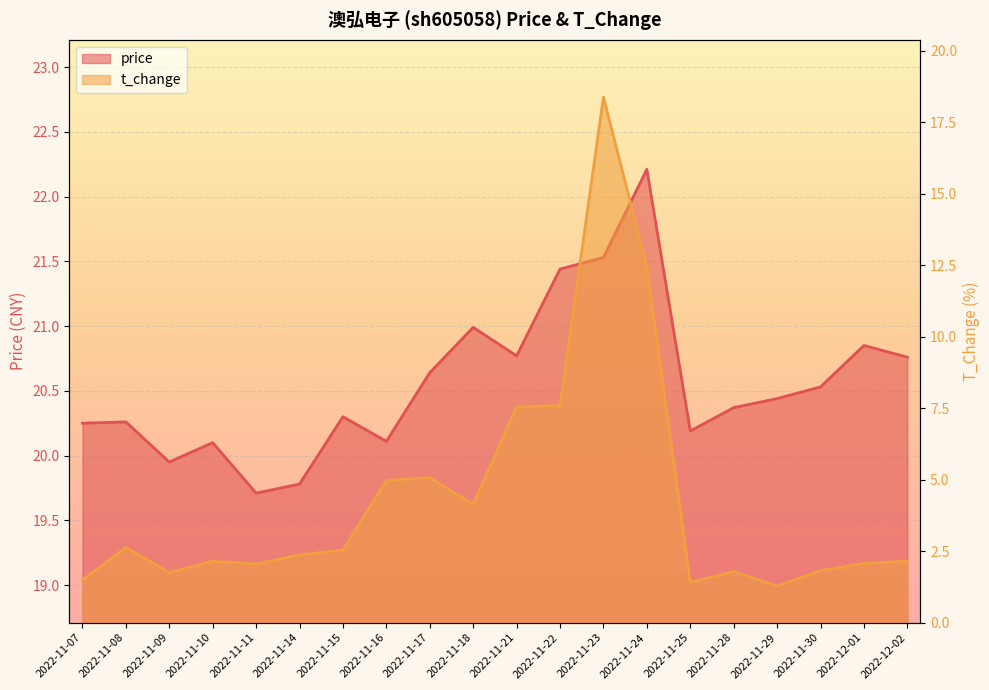

How many interior local peaks does the t_change series have?

5